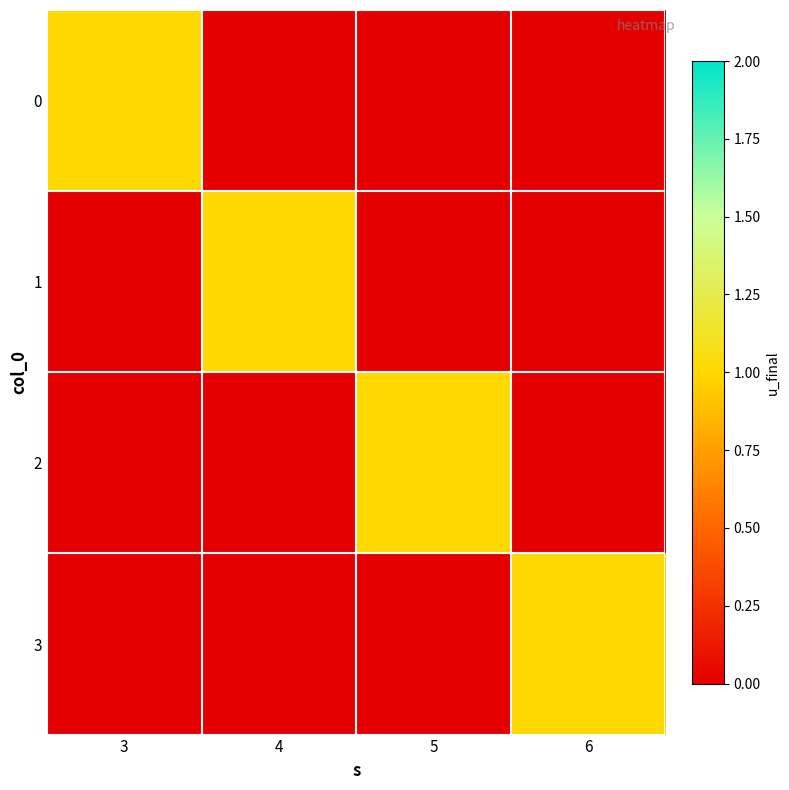

Between 6 and 5, which is larger?

6